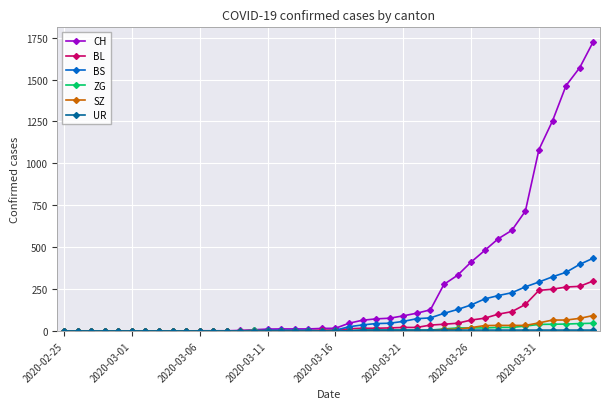

What is the difference between the maximum and second lowest values in the CH series?

1725